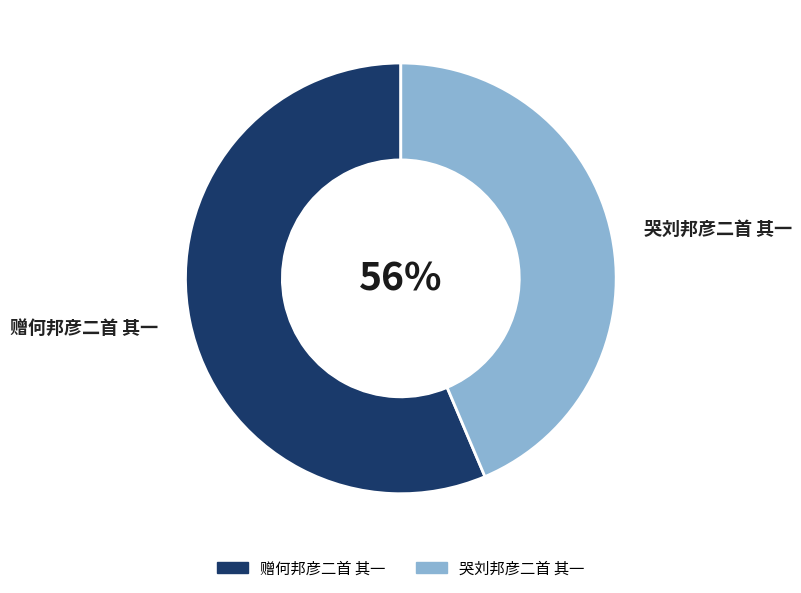

Rank the categories by value from lowest to highest.

哭刘邦彦二首 其一, 赠何邦彦二首 其一